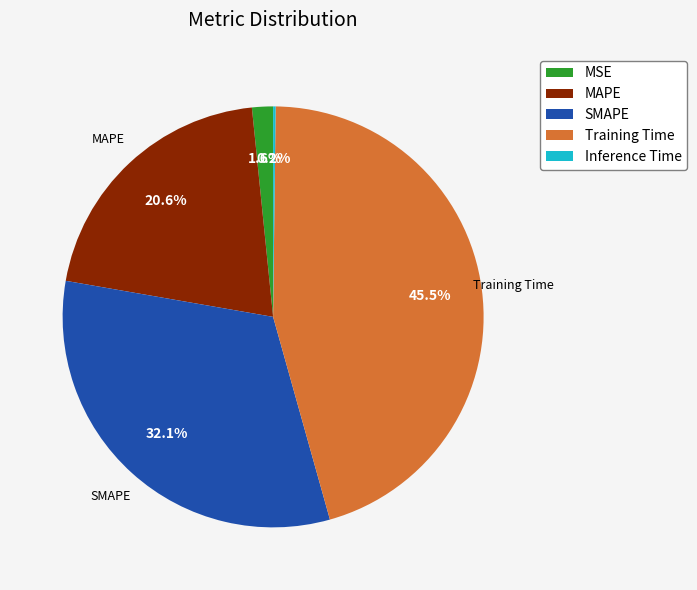

To the nearest percent, what is the difference between the largest and smallest slice percentages?

45%